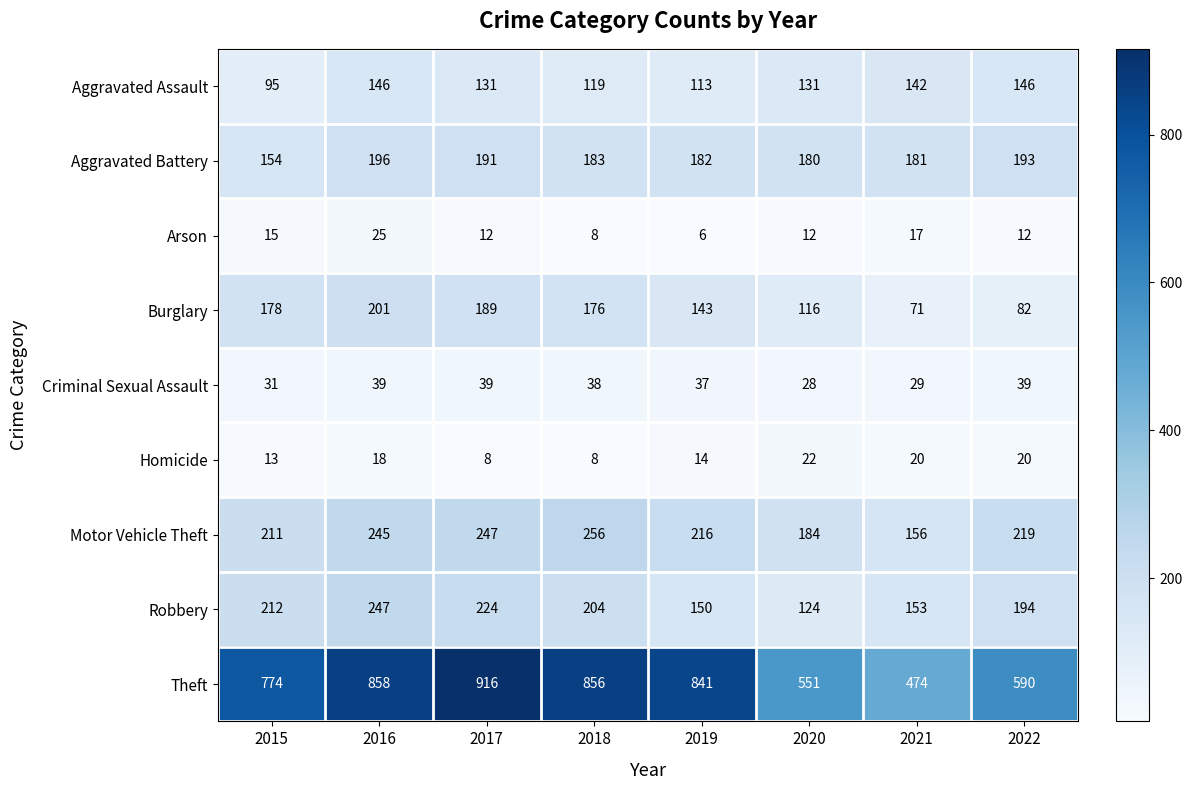

True or false: Robbery has a value of 150 at 2019.

True